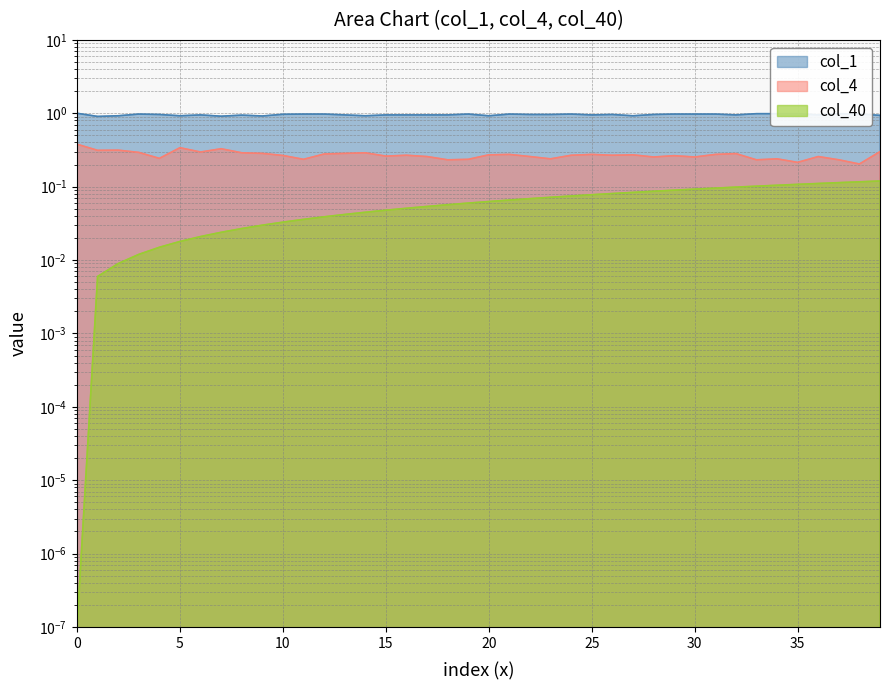

True or false: col_1 and col_4 cross at least once.

False